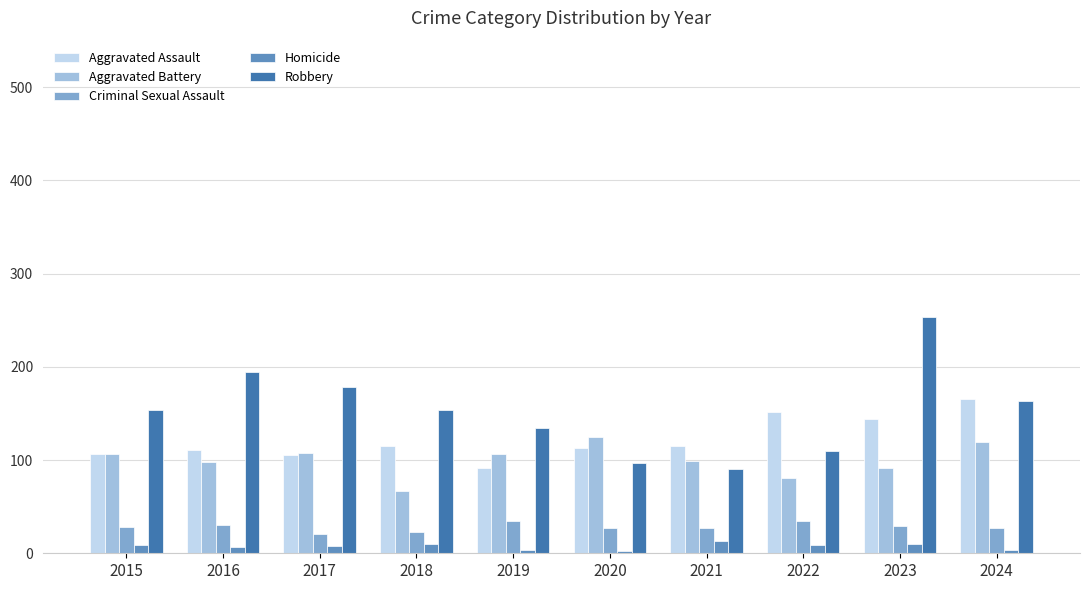

Which series has the largest range (max minus min)?

Robbery